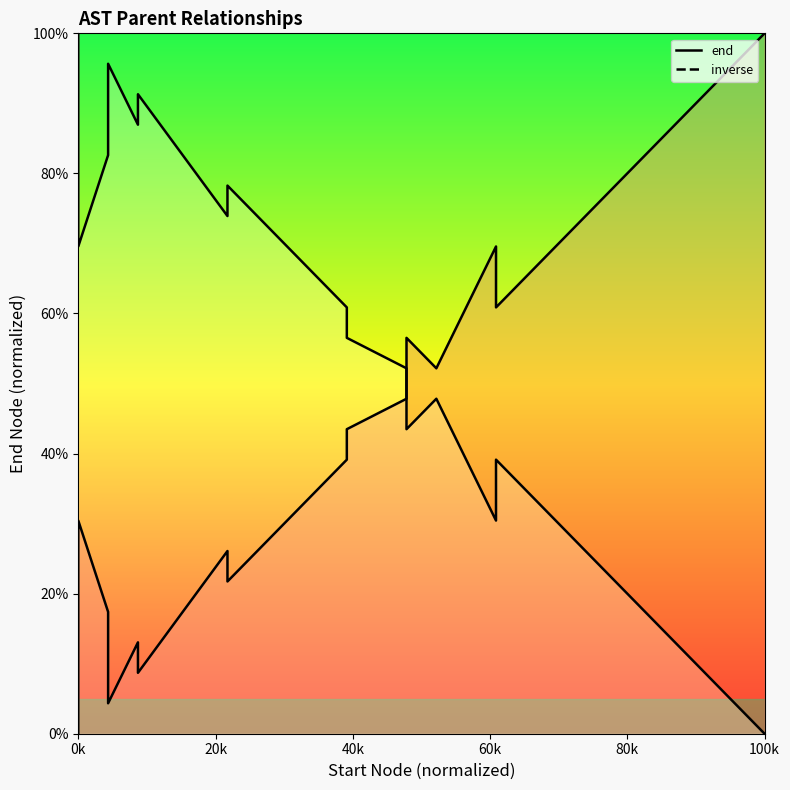

True or false: inverse and end intersect in this chart.

True